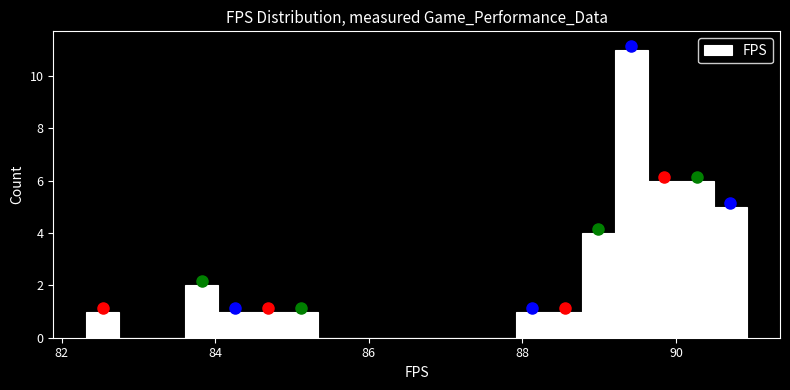

Read against the x-axis, roughly where is the centre of the tallest bar?

89.4